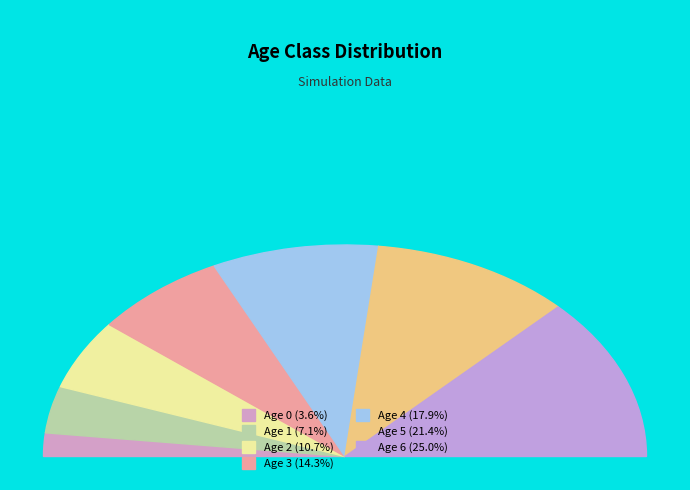

To the nearest percent, what is the average slice percentage?

14%